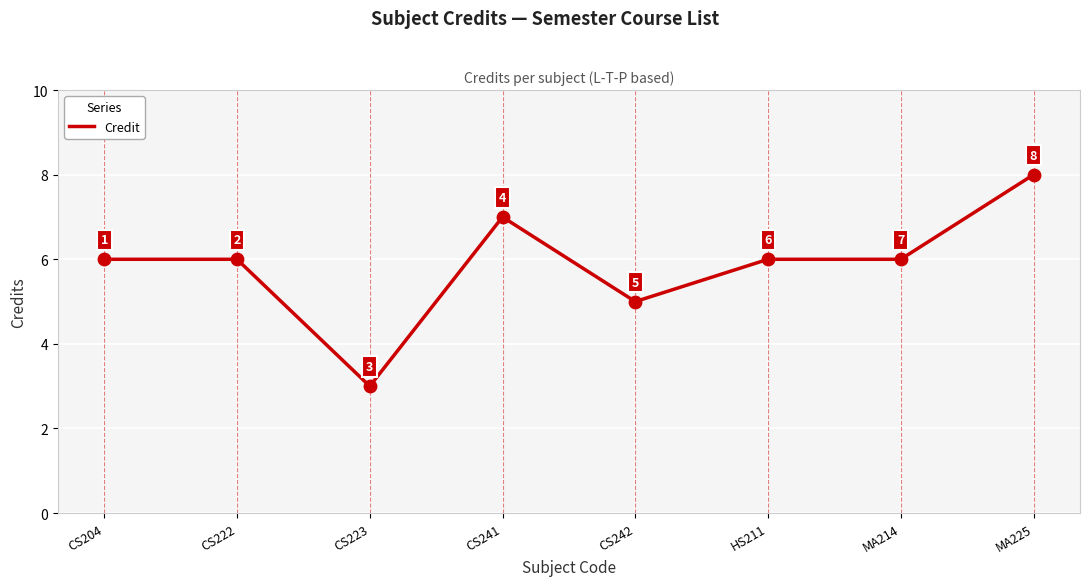

What is the ratio of the value at MA225 to the value at CS241?

1.1